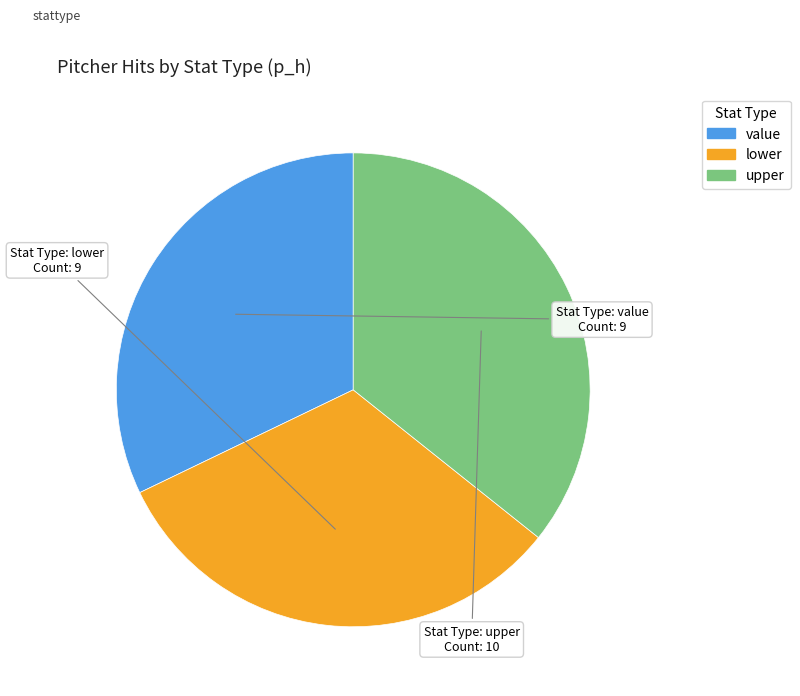

What is the ratio of the value at value to the value at upper?

0.9